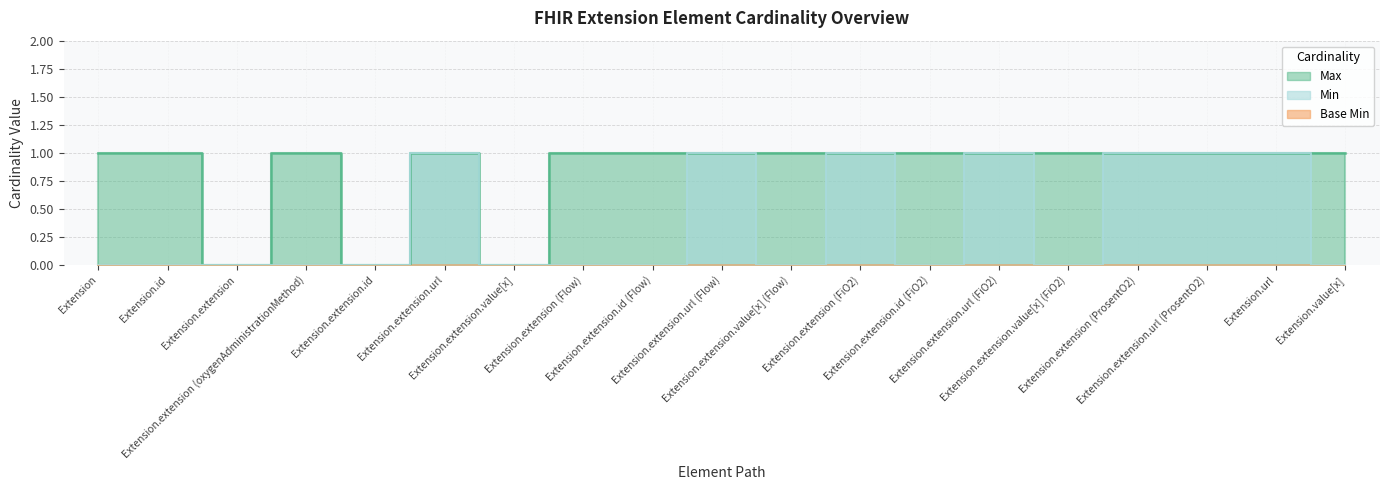

True or false: Min has more than 0 points higher than both neighbors.

True